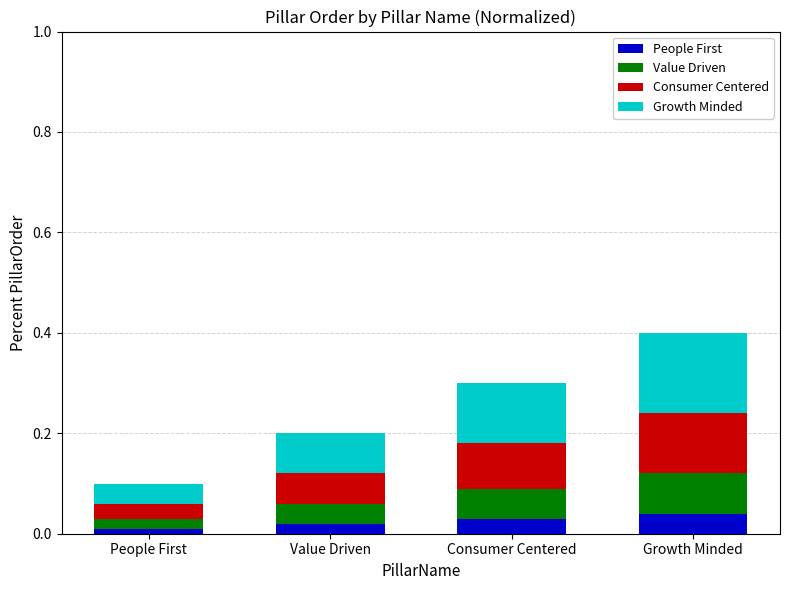

What are all the series names shown in the legend?

People First, Value Driven, Consumer Centered, Growth Minded